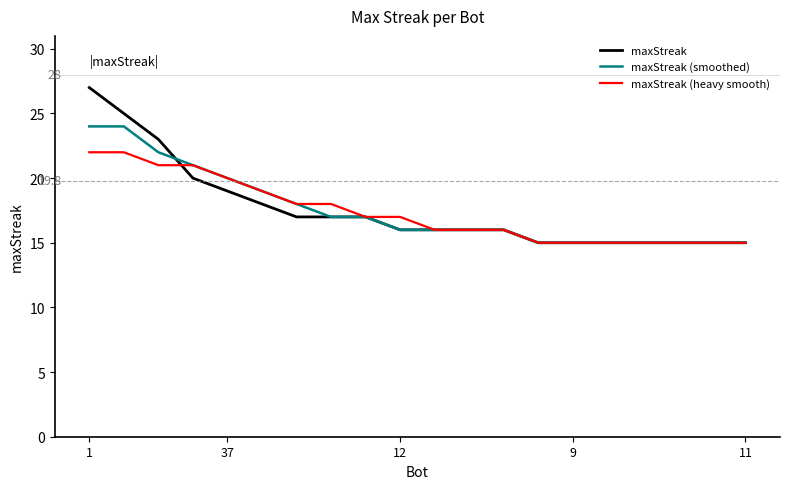

List the series in order of their peak value, highest first.

maxStreak, maxStreak (smoothed), maxStreak (heavy smooth)